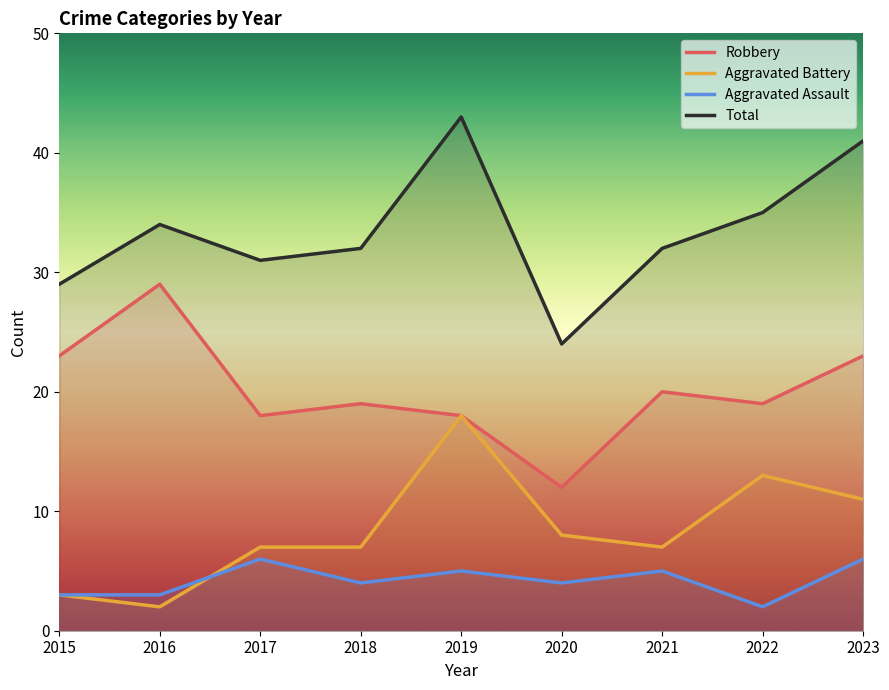

What is the total value across all series at 2020?

48